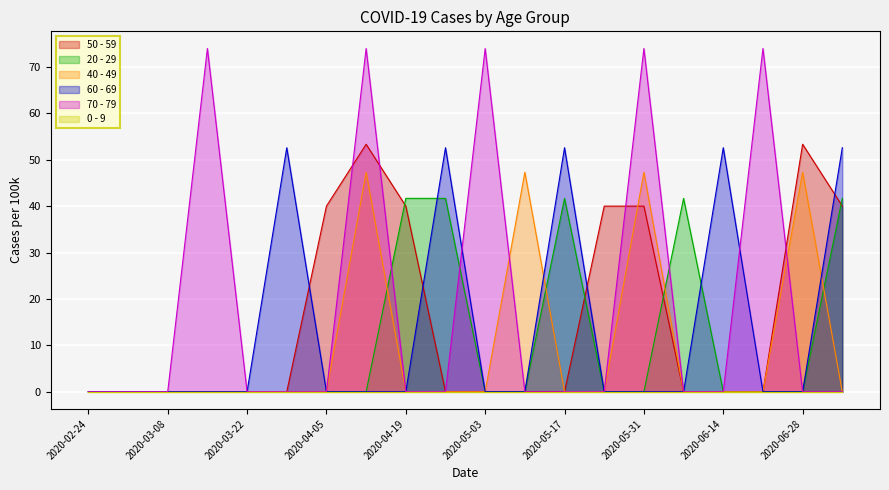

How many data points in 70 - 79 are above 0?

5